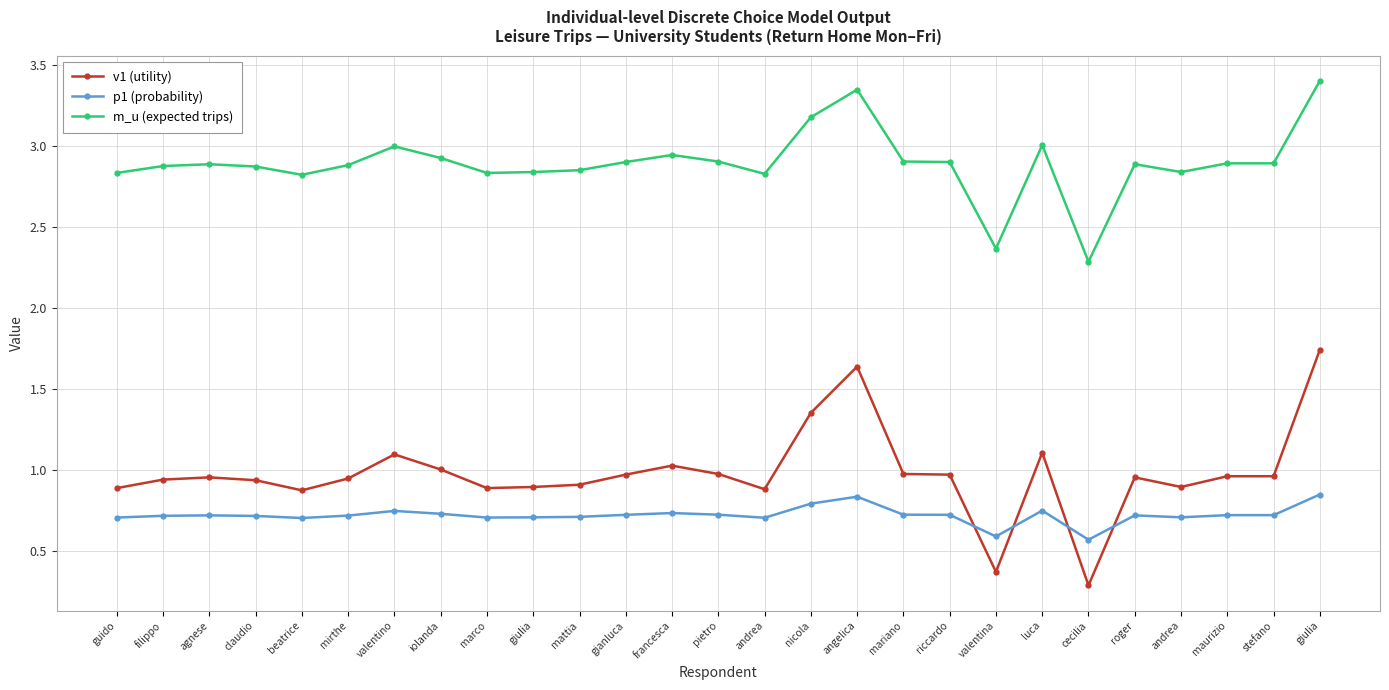

Count the number of data series in this chart.

3